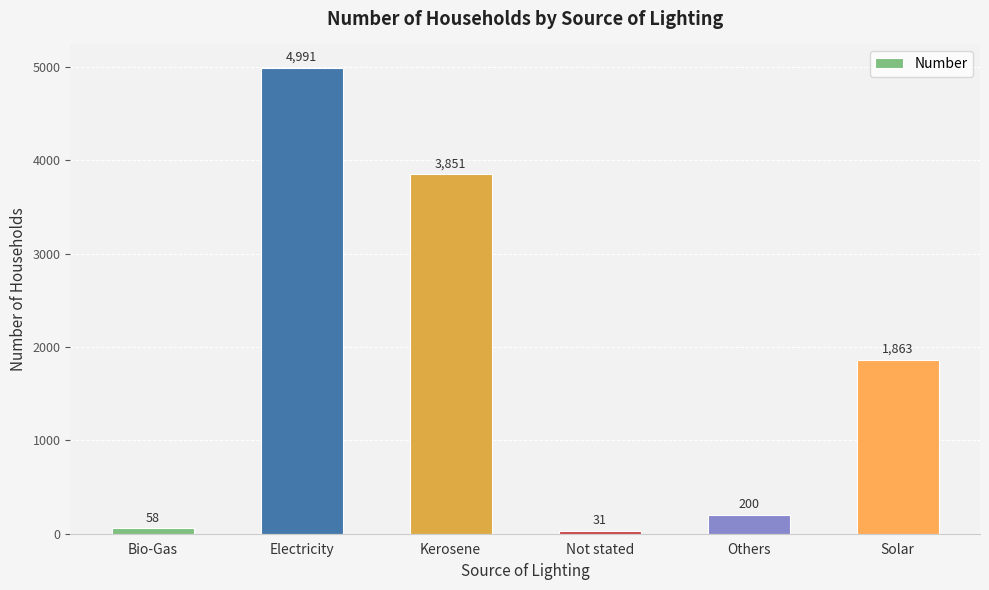

At which label is the value closest to 2511?

Solar